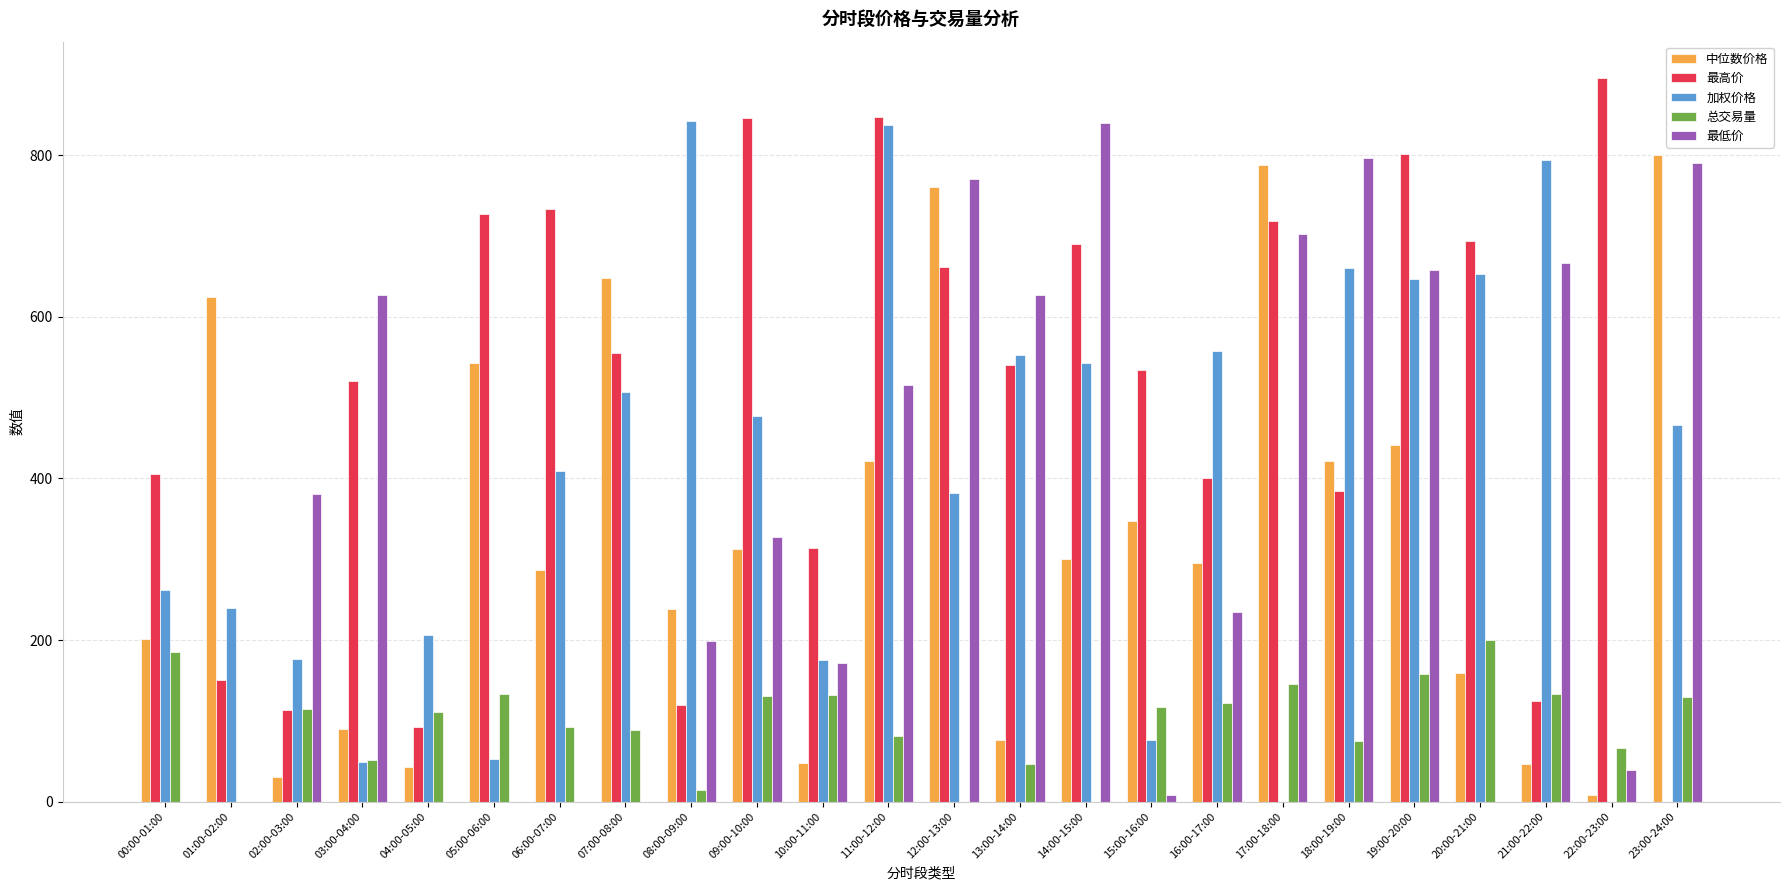

The value of 最低价 at 18:00-19:00 is 162.1. True or false?

False